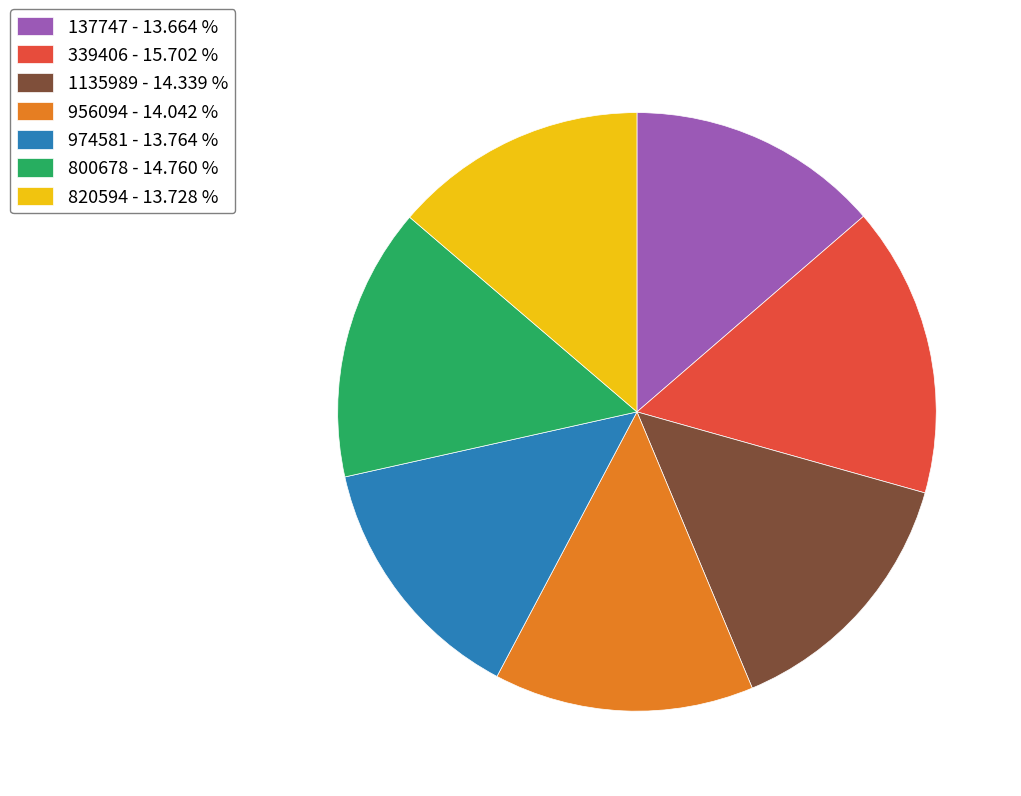

Count the number of slices in the pie.

7